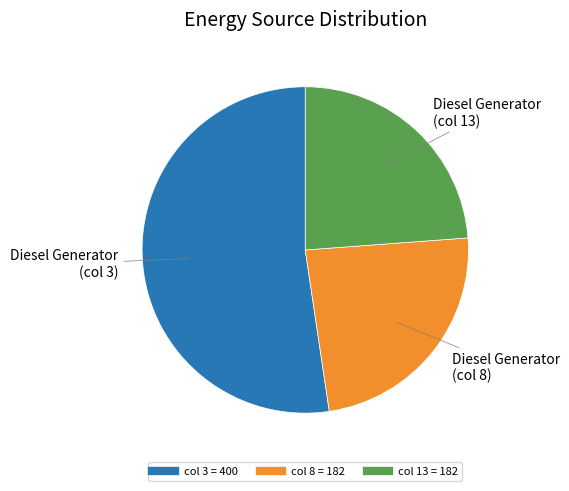

Is there any slice that represents more than half of the pie?

Yes